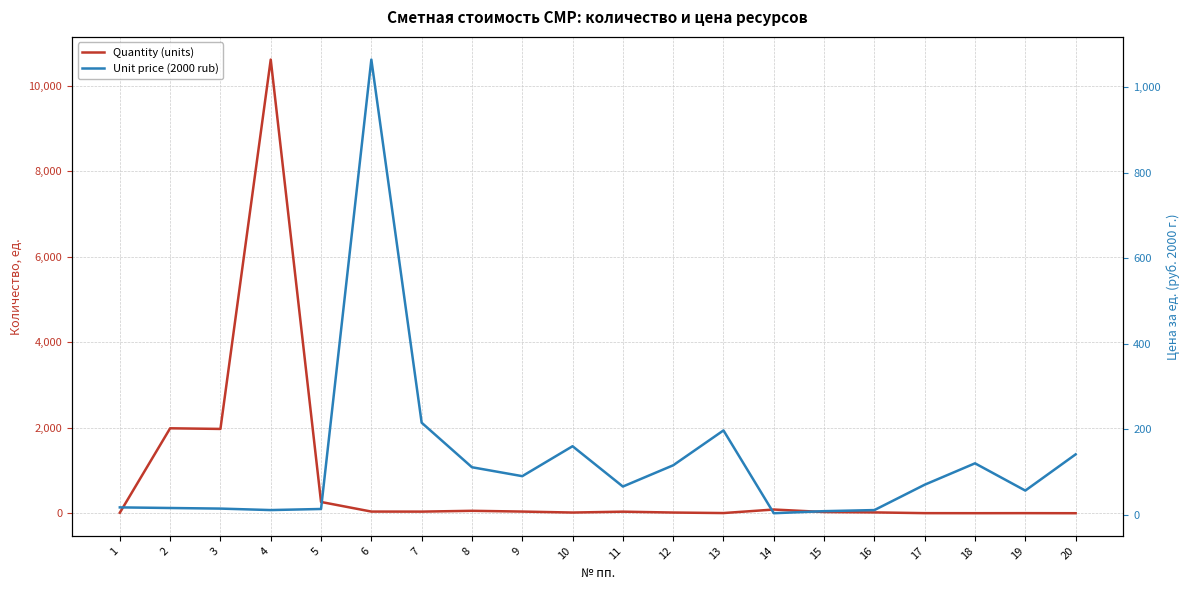

Is the value of Quantity (units) at 14 greater than the value of Unit price (2000 rub) at 5?

Yes